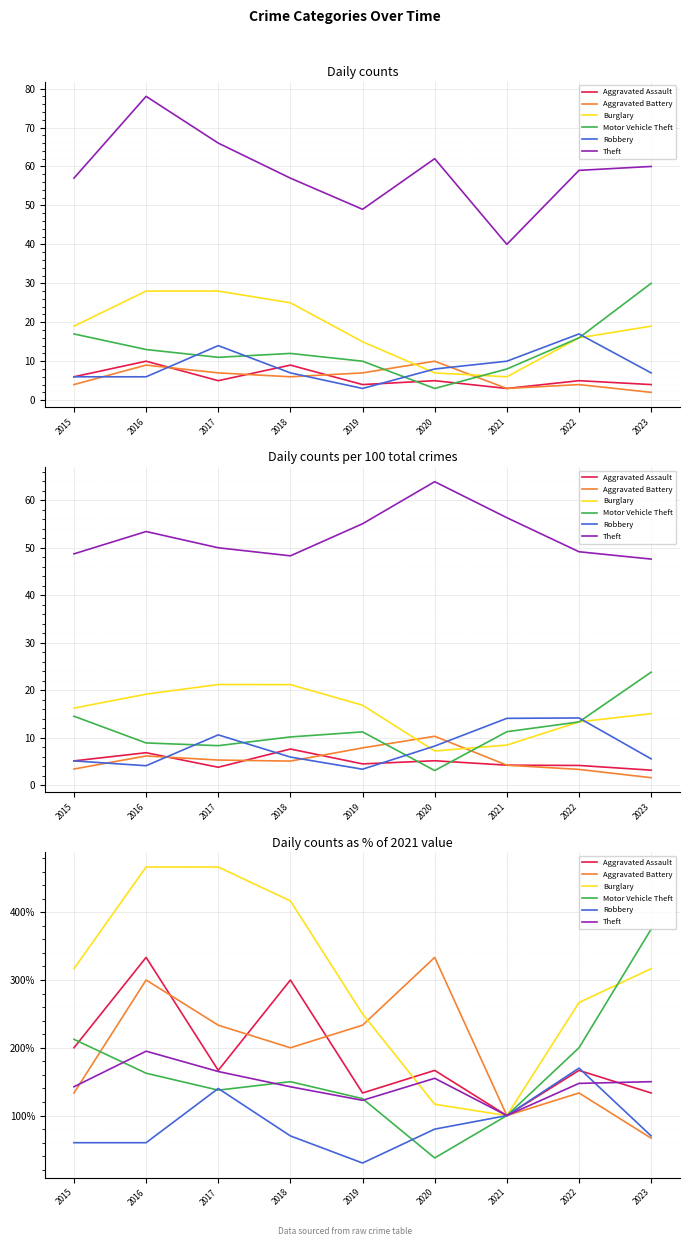

Reading left to right, extract all data points from this chart.

Aggravated Assault: 2015=200.0	2016=333.3	2017=166.7	2018=300.0	2019=133.3	2020=166.7	2021=100.0	2022=166.7	2023=133.3
Aggravated Battery: 2015=133.3	2016=300.0	2017=233.3	2018=200.0	2019=233.3	2020=333.3	2021=100.0	2022=133.3	2023=66.7
Burglary: 2015=316.7	2016=466.7	2017=466.7	2018=416.7	2019=250.0	2020=116.7	2021=100.0	2022=266.7	2023=316.7
Motor Vehicle Theft: 2015=212.5	2016=162.5	2017=137.5	2018=150.0	2019=125.0	2020=37.5	2021=100.0	2022=200.0	2023=375.0
Robbery: 2015=60.0	2016=60.0	2017=140.0	2018=70.0	2019=30.0	2020=80.0	2021=100.0	2022=170.0	2023=70.0
Theft: 2015=142.5	2016=195.0	2017=165.0	2018=142.5	2019=122.5	2020=155.0	2021=100.0	2022=147.5	2023=150.0